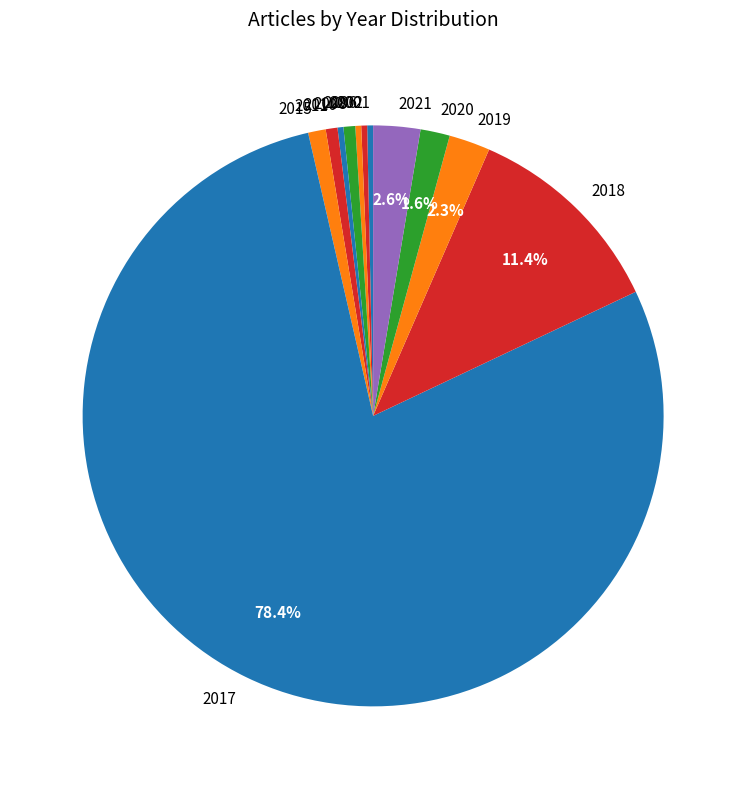

To the nearest percent, what portion does 2019 represent?

2%